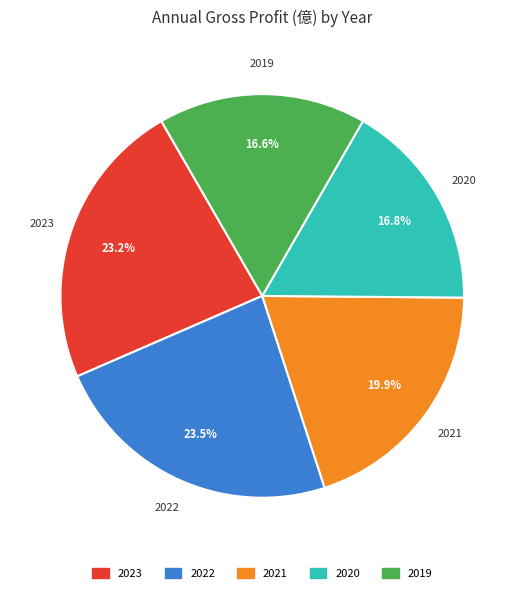

Does any single category account for the majority?

No